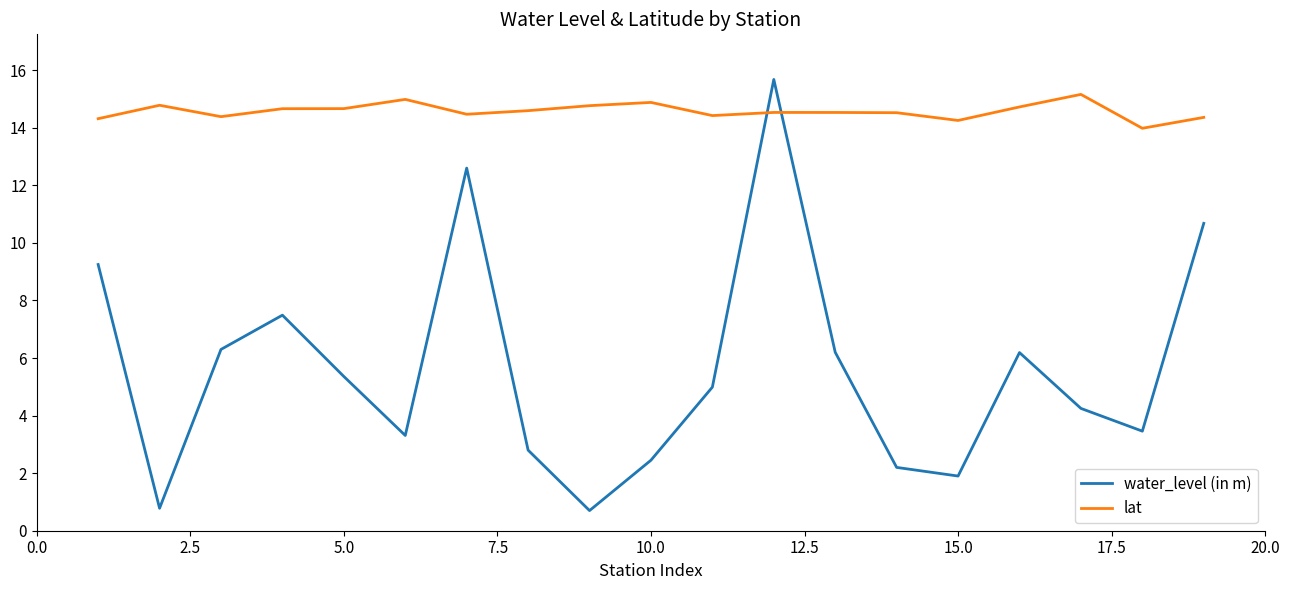

What is the highest value of the lat series?

15.2